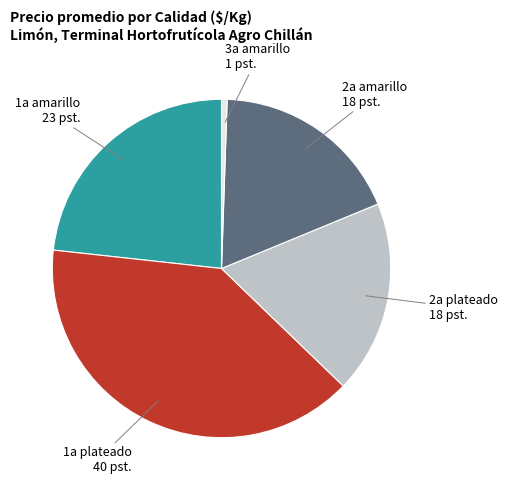

Does 2a amarillo represent more than half of the total?

No